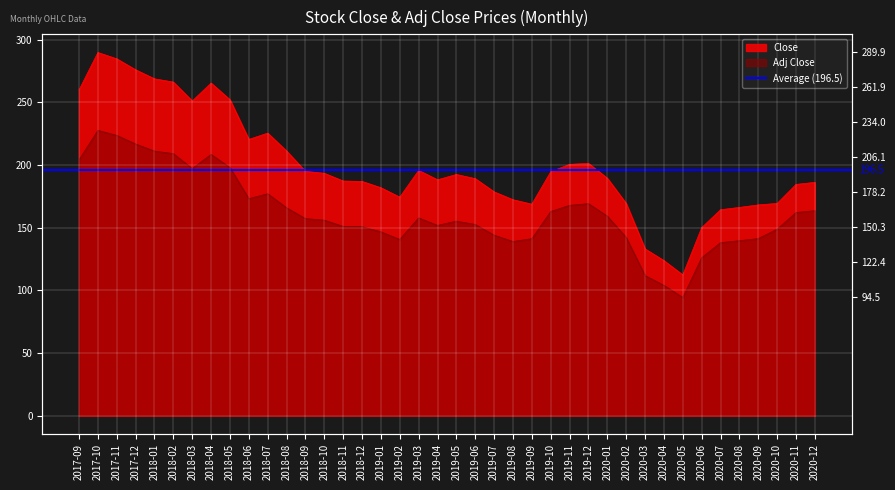

What are all the series names shown in the legend?

Close, Adj Close